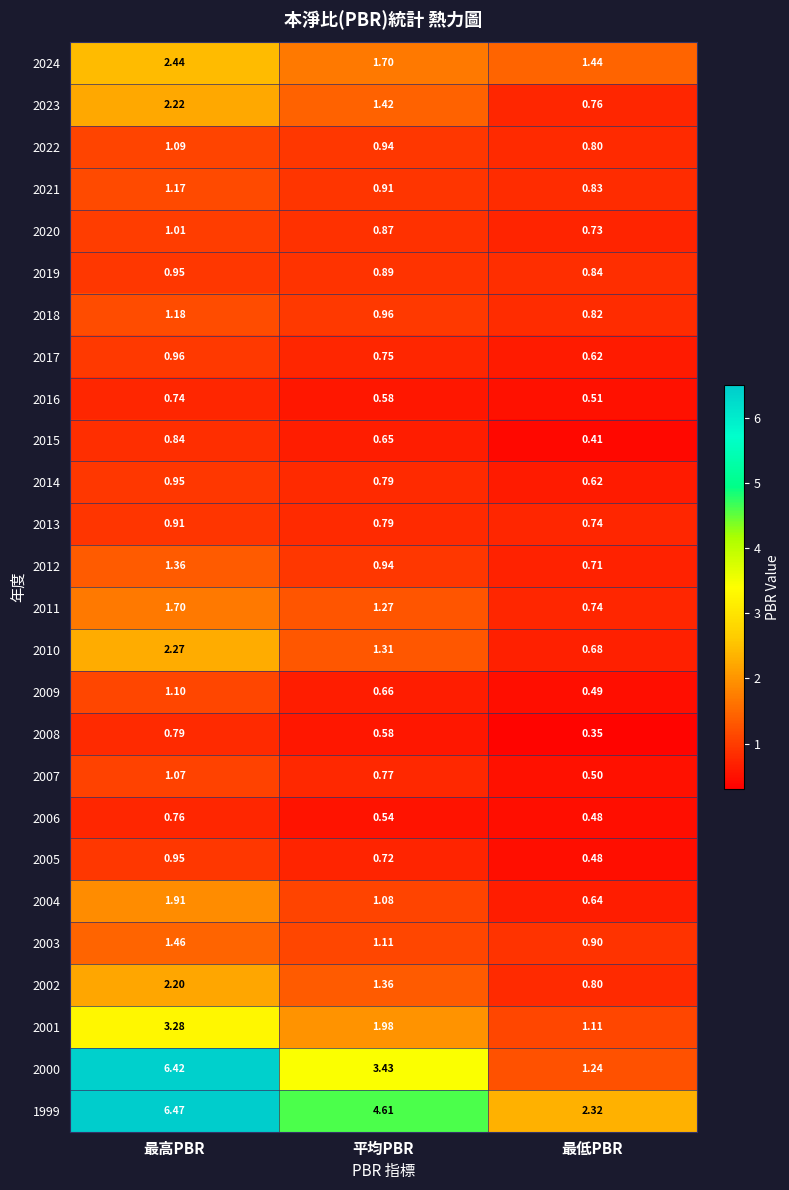

At which category is the sum across all series the highest?

最高PBR